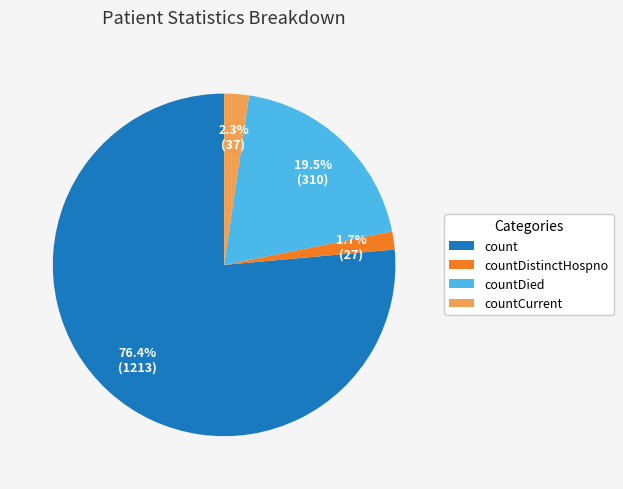

Is there any slice that represents more than half of the pie?

Yes